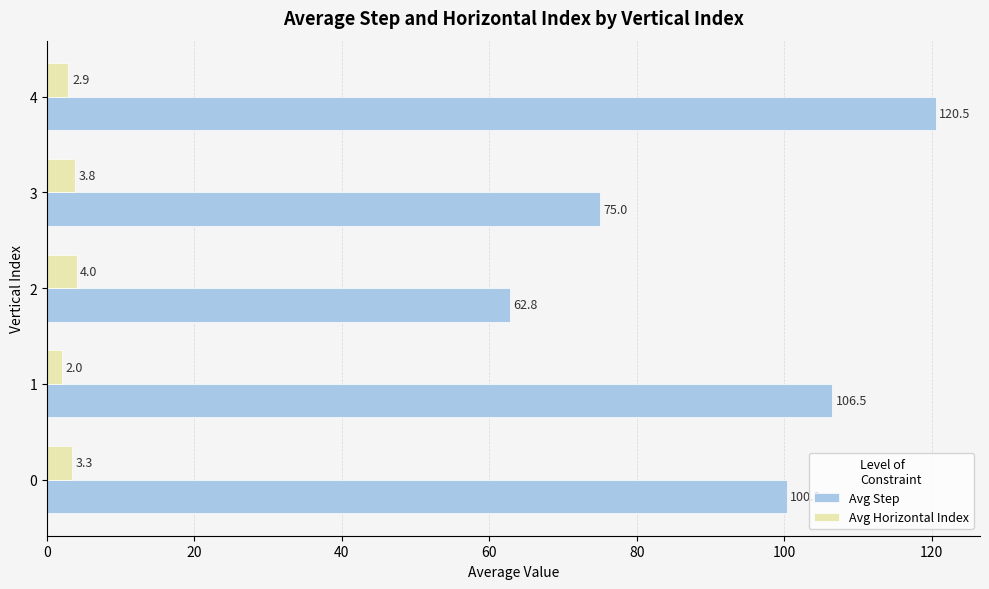

The Avg Horizontal Index series shows 3.3 at 0. True or false?

True